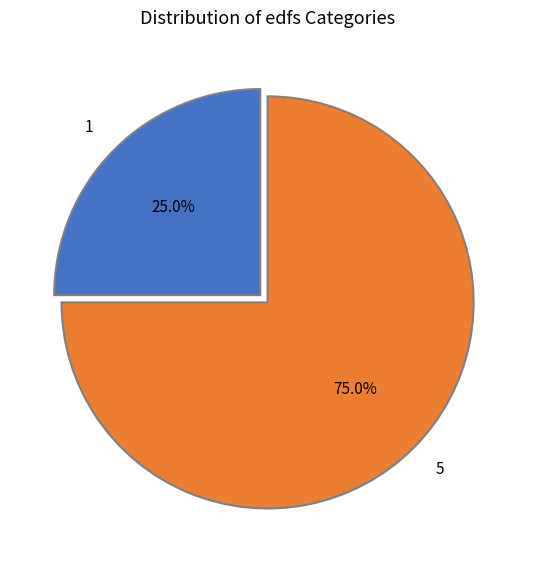

Count the number of slices in the pie.

2